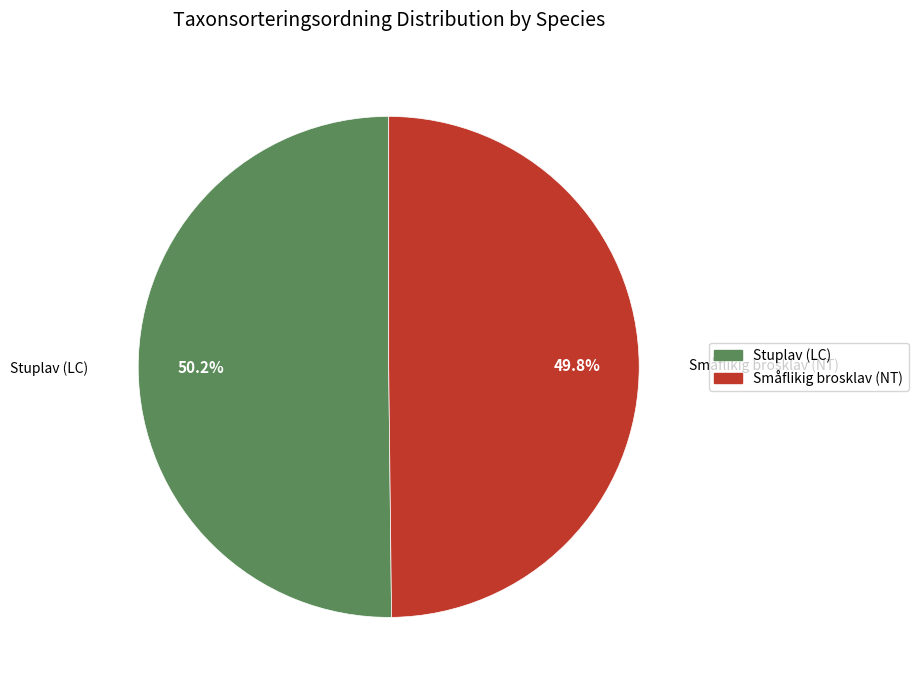

To the nearest percent, what is the average slice percentage?

50%